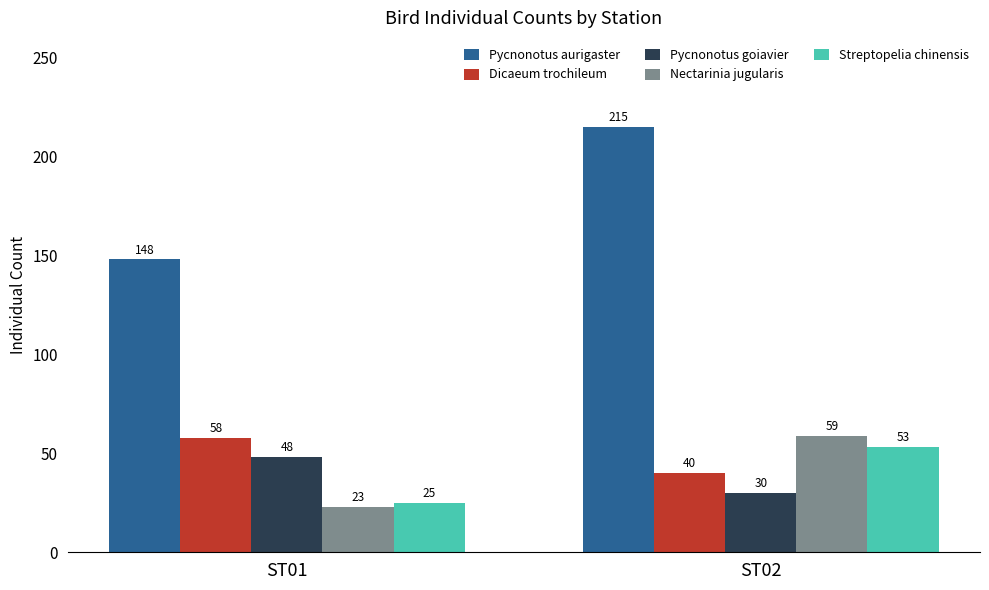

Is it true that Nectarinia jugularis equals 23 at ST01?

True